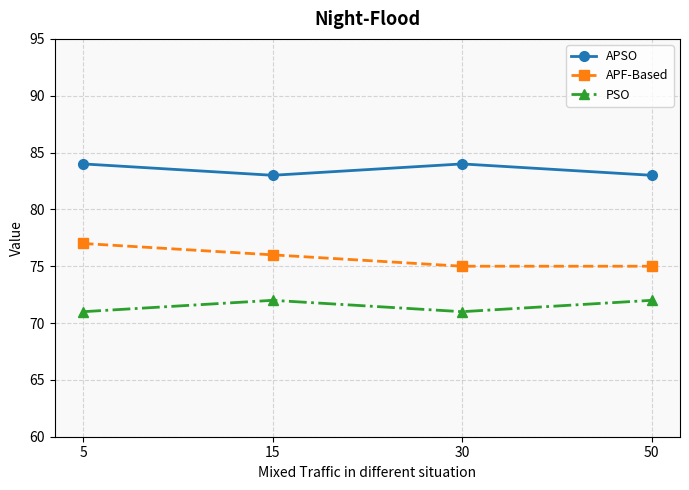

What is the spread (max minus min) of values at 30?

13